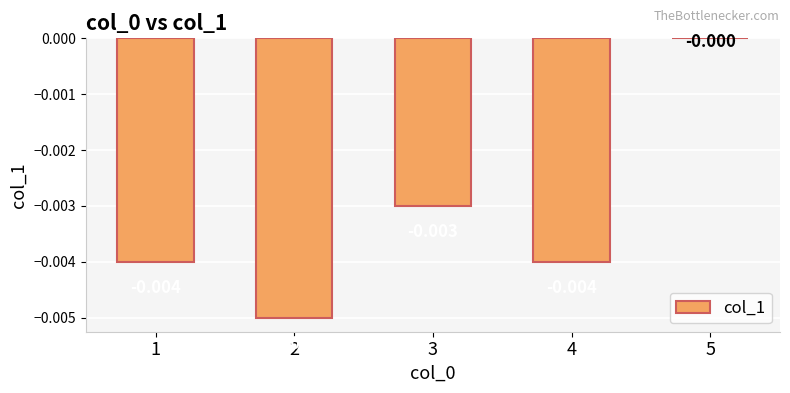

At which label is the value closest to 0?

5